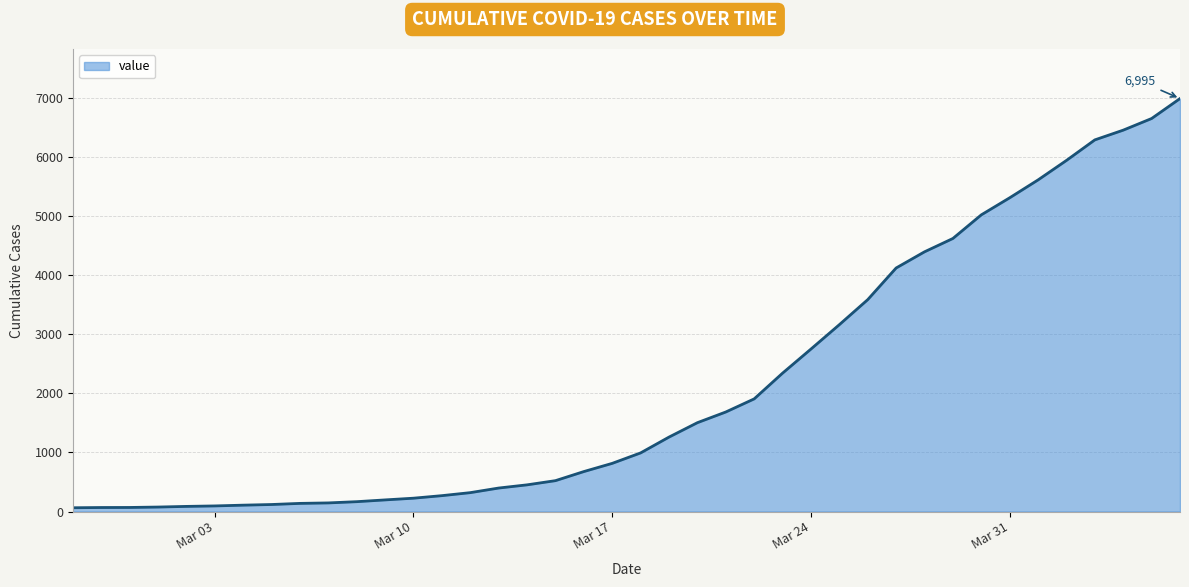

What is the greatest value displayed?

6995